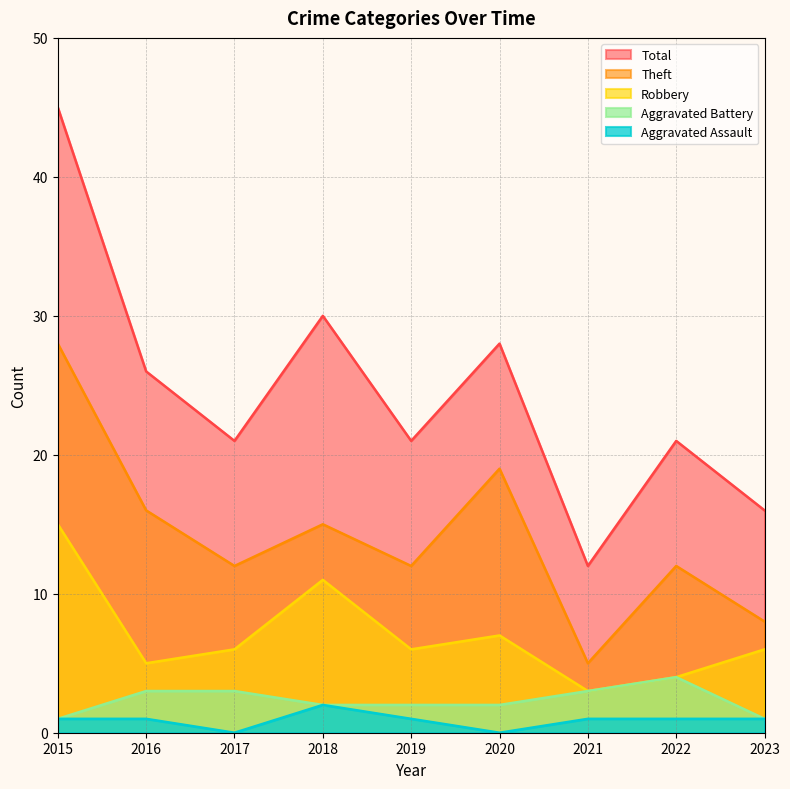

Where is Total nearest to the value 28?

2020